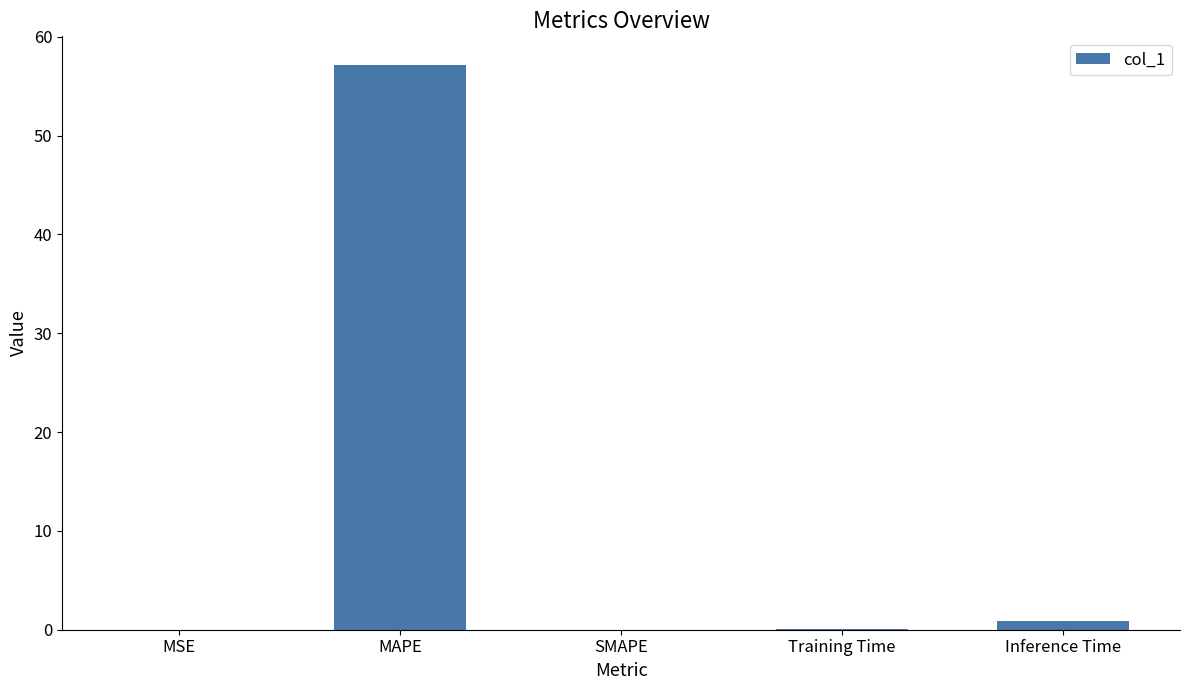

At which category does the chart reach its peak across all series?

MAPE